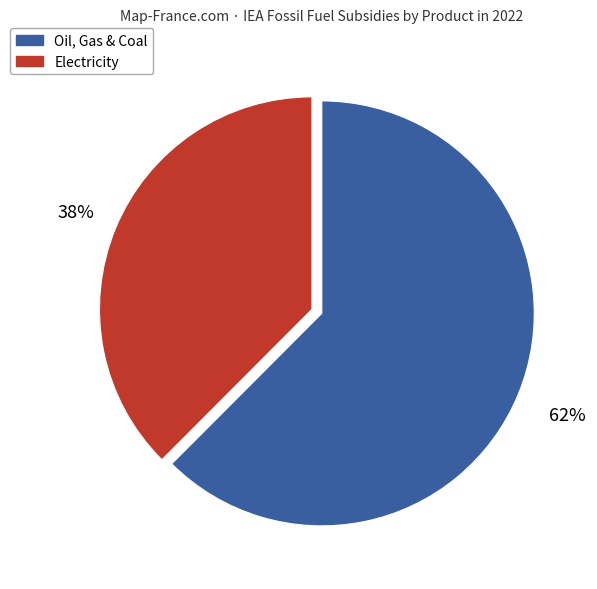

Is there any slice that represents more than half of the pie?

Yes